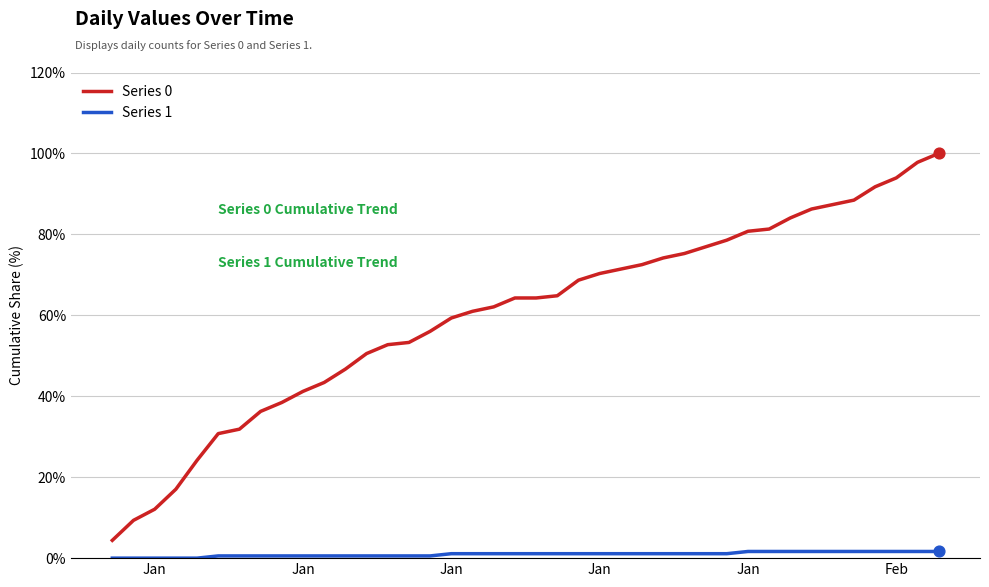

Which series has the largest range (max minus min)?

Series 0